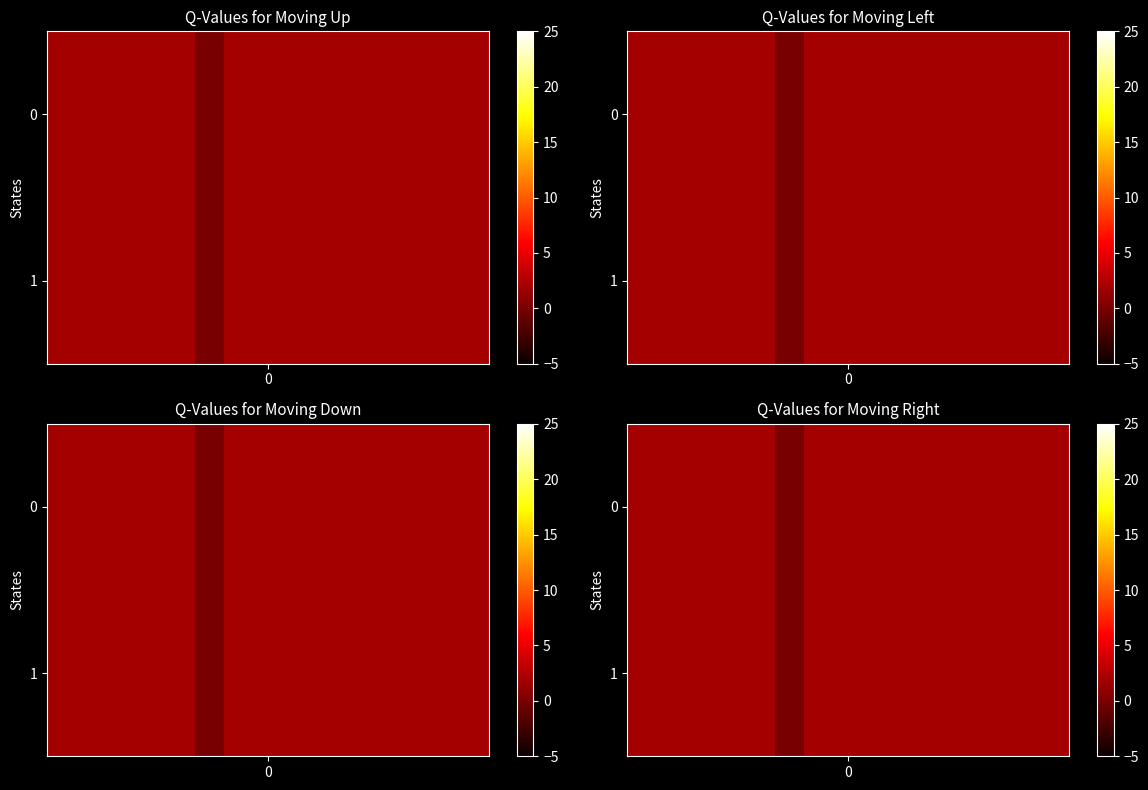

What is the sum of all 1 values?

28